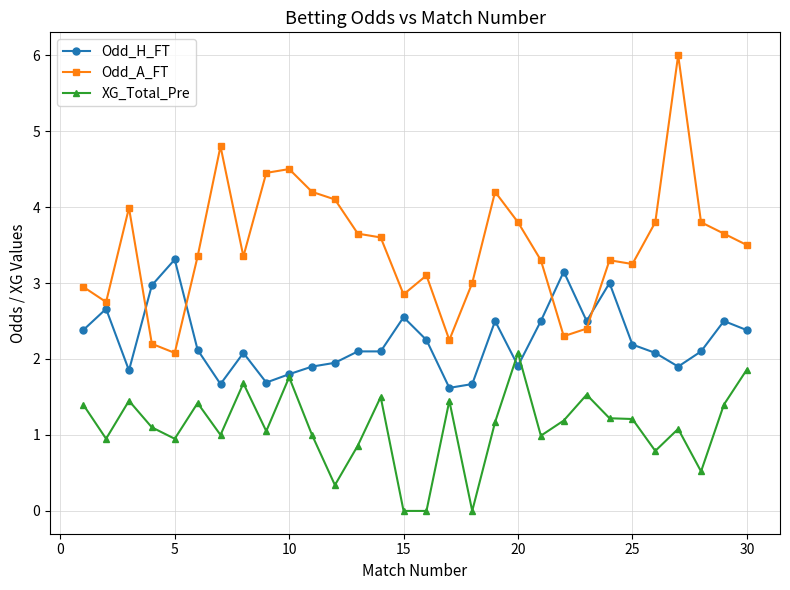

What is the value of the Odd_H_FT point at the 27th from the left?

1.9